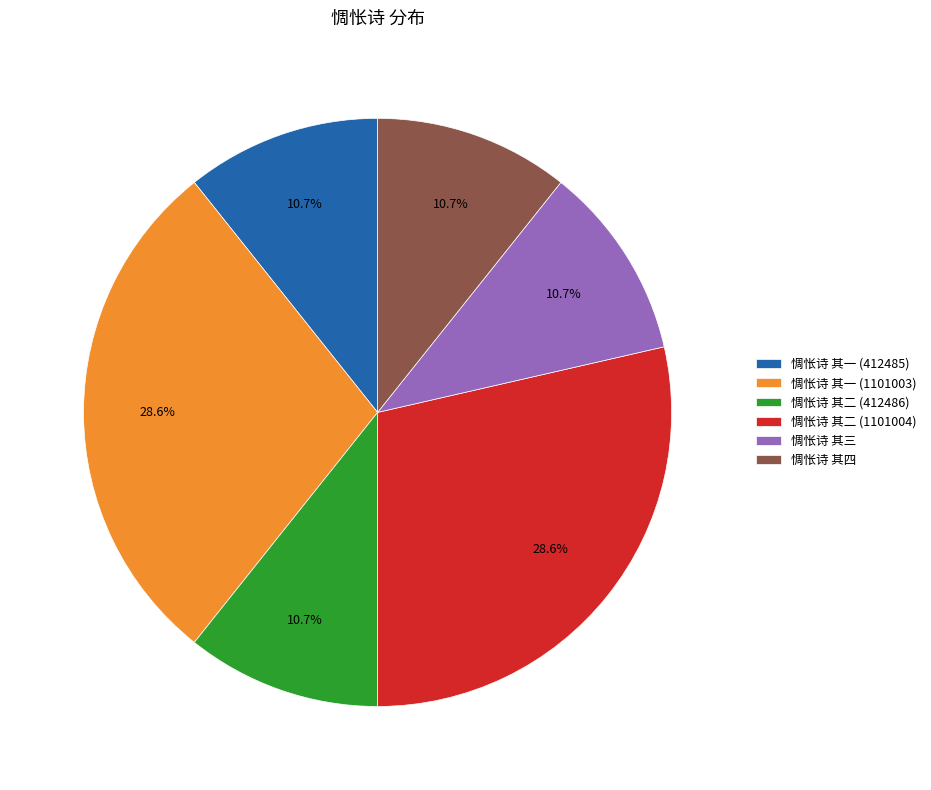

Is it true that 惆怅诗 其二 (1101004) is 24% of the pie?

False